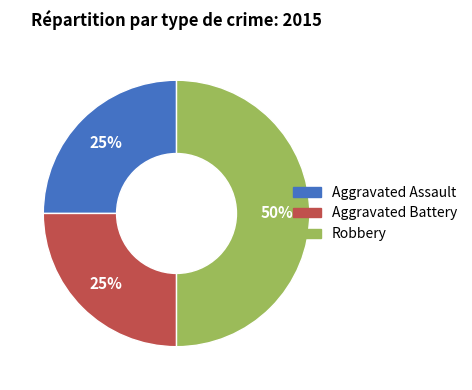

Which slice is the largest?

Robbery